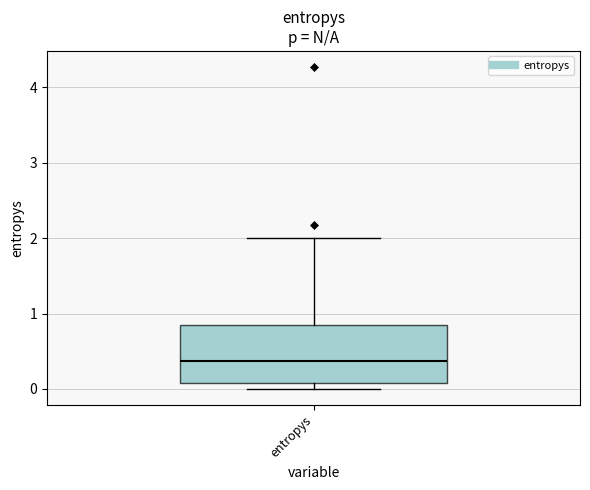

Read this box plot against the y-axis: the position of the median line, the range covered by the box, and the ends of both whiskers. The values are not printed on the chart, so give them approximately, as read against the axis.

median 0.4, box 0.1 to 0.9, whiskers 0.0 to 2.0